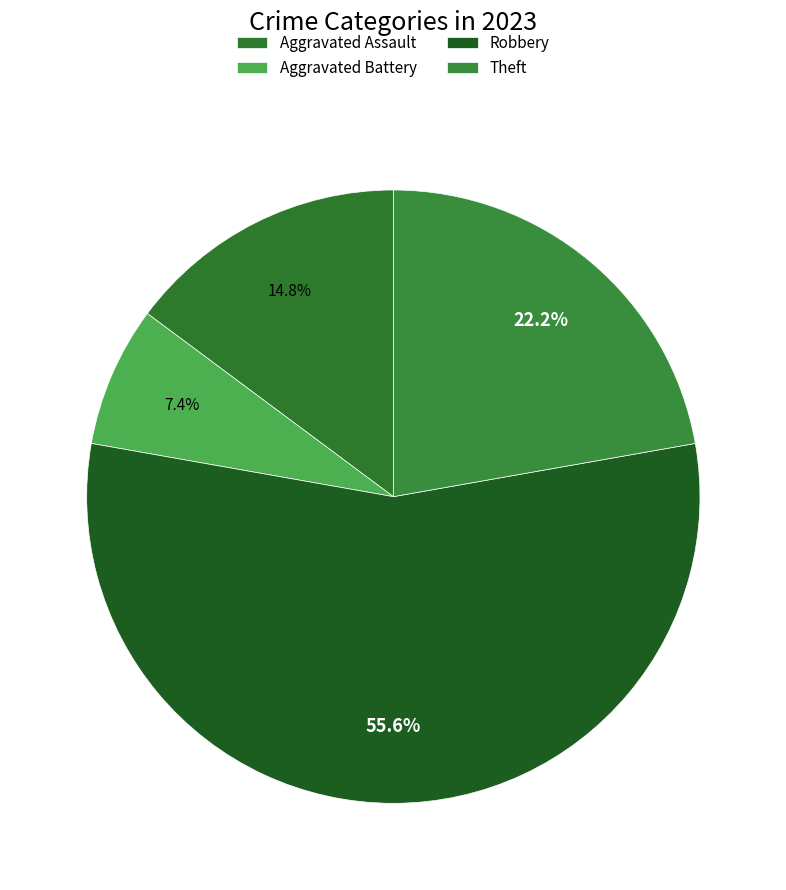

What percentage is the Robbery slice, to the nearest percent?

56%